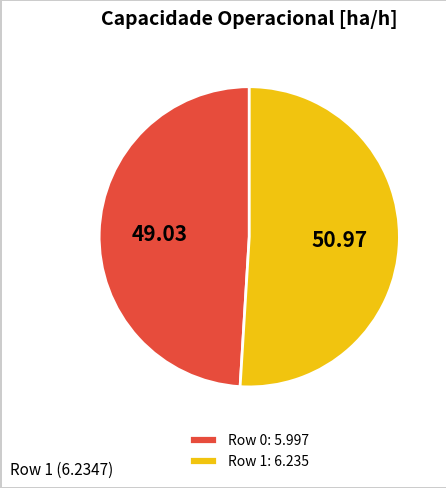

Rank the categories by value from lowest to highest.

Row 0, Row 1